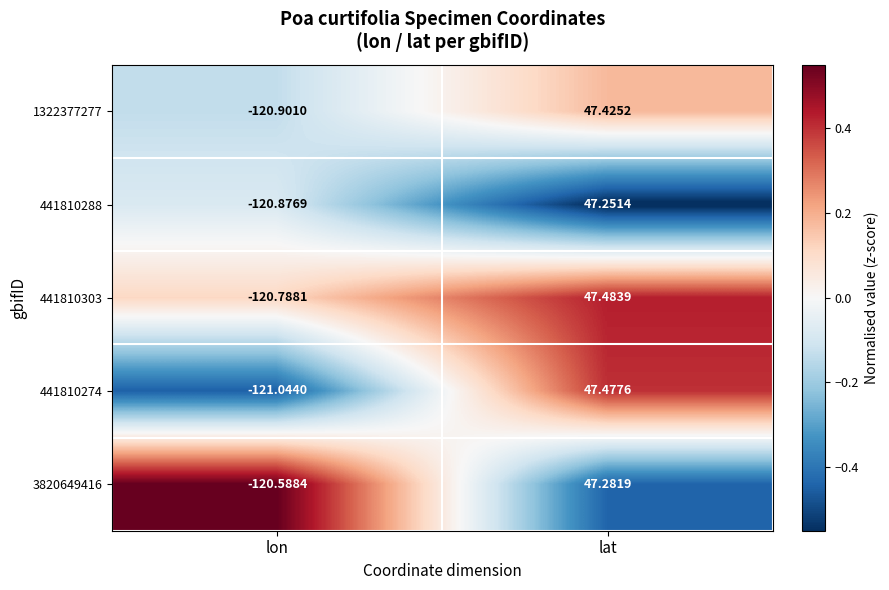

Which category has the highest value in the 441810303 series?

lat